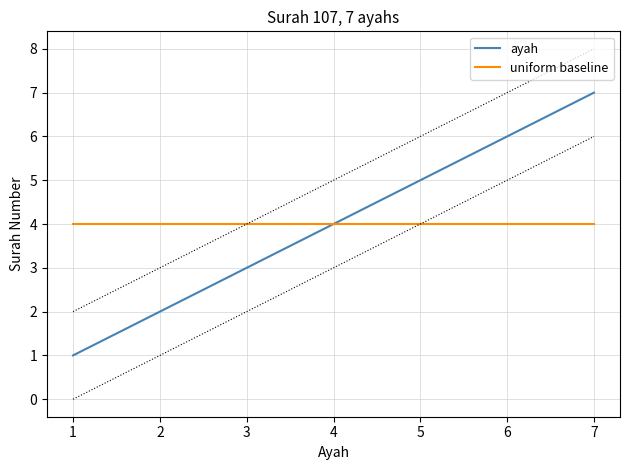

Is the value of uniform baseline at 7 greater than the value of ayah at 1?

Yes